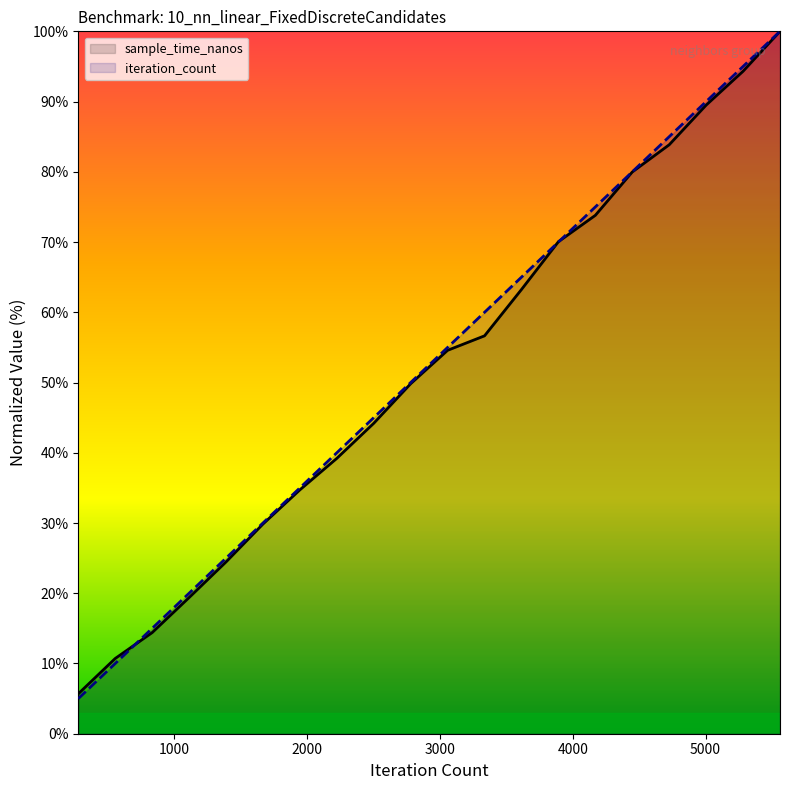

How many intersections are there between sample_time_nanos and iteration_count?

3